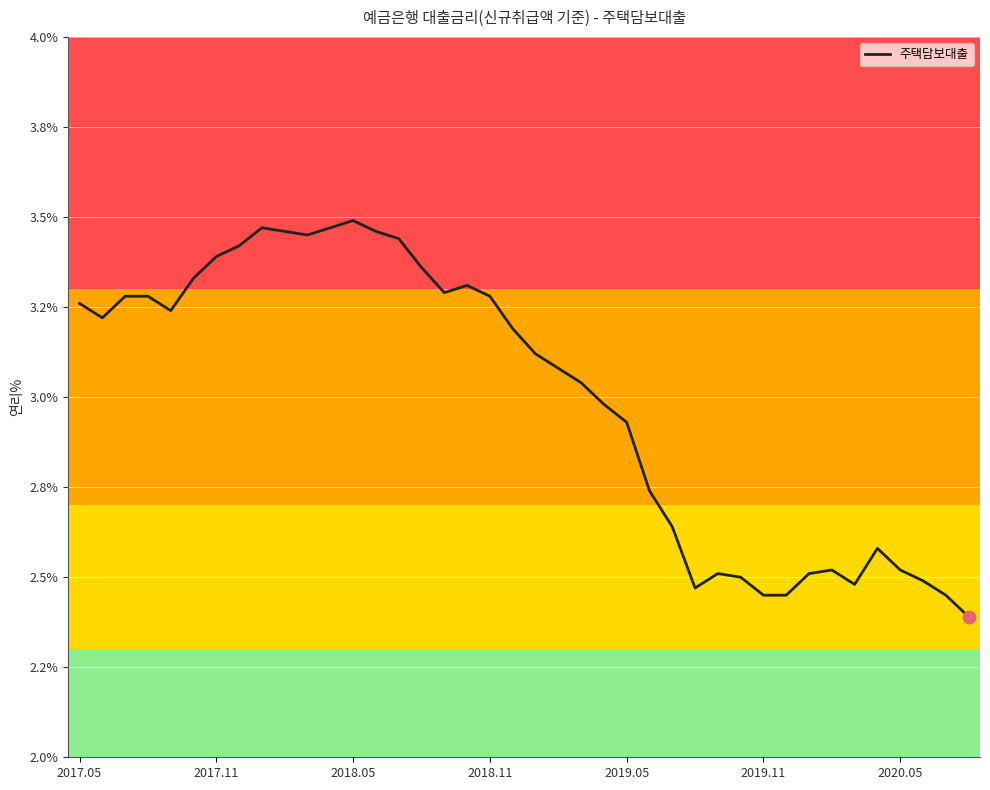

Does the chart have visible grid lines?

Yes